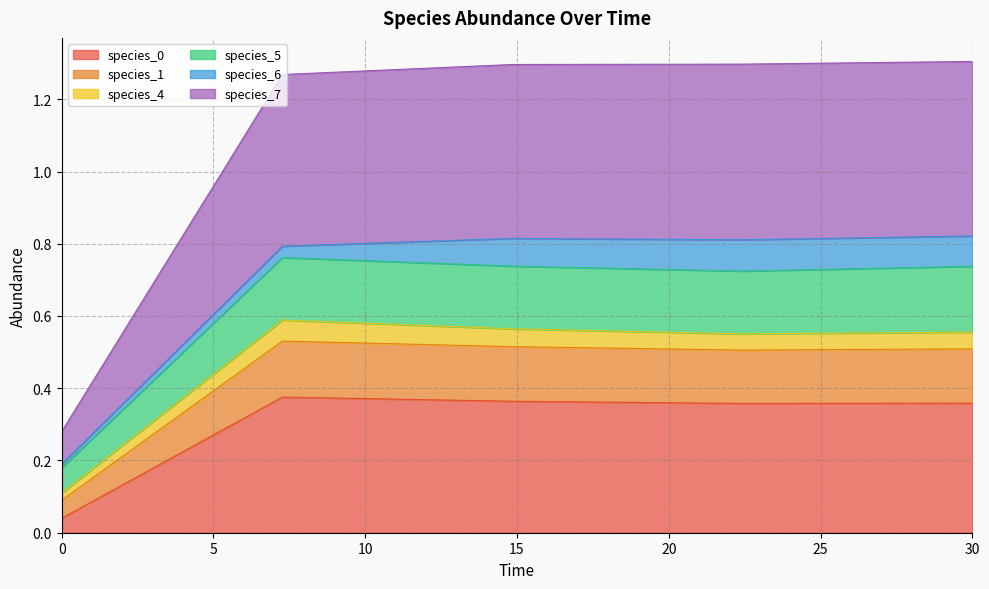

What is the spread (max minus min) of values at 22.424242424242426?

0.9